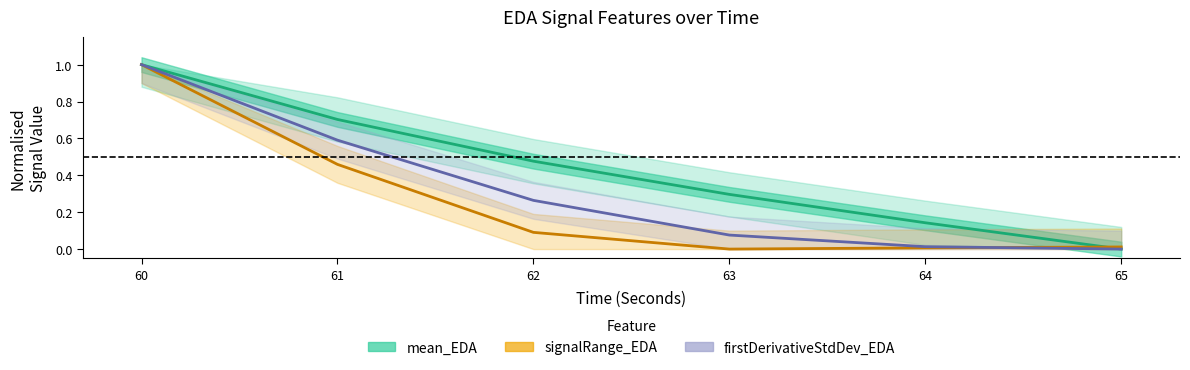

Rank the series by their average value, from lowest to highest.

signalRange_EDA, firstDerivativeStdDev_EDA, mean_EDA